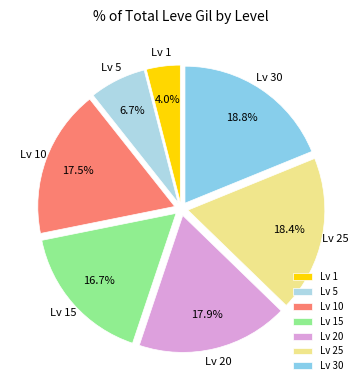

Count the number of slices in the pie.

7